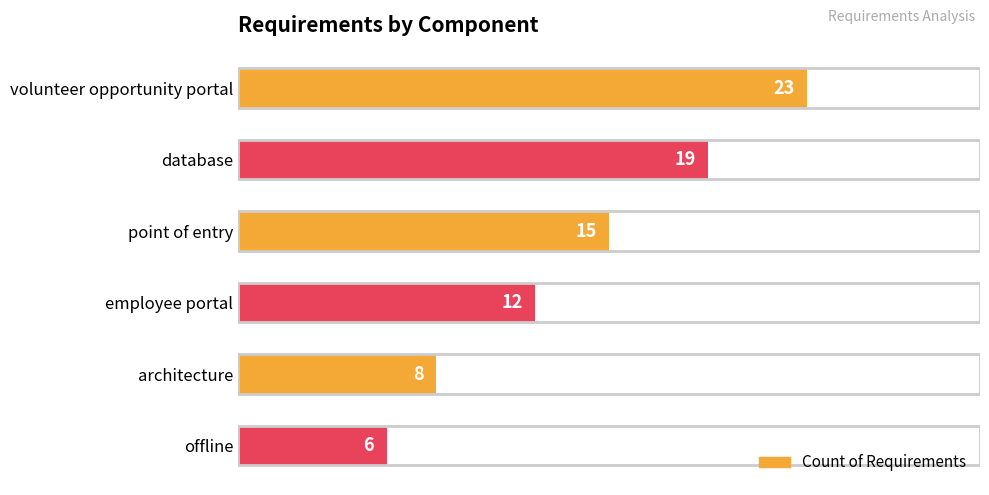

List the labels in order of value, smallest first.

offline, architecture, employee portal, point of entry, database, volunteer opportunity portal